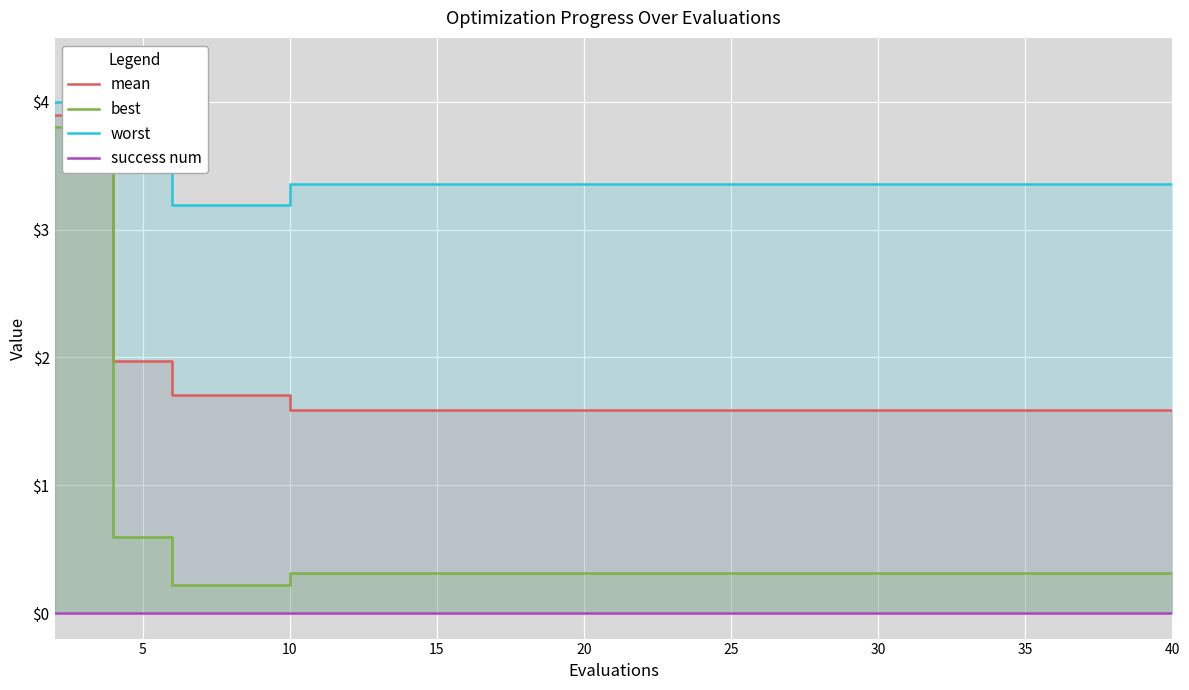

What are all the series names shown in the legend?

mean, best, worst, success num